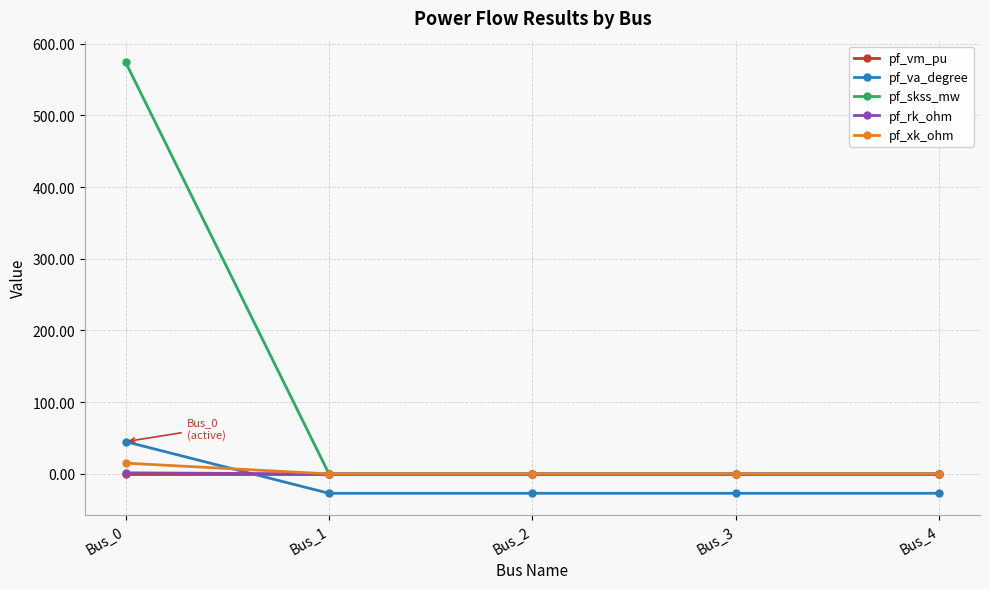

What is the sum of all pf_xk_ohm values?

15.0